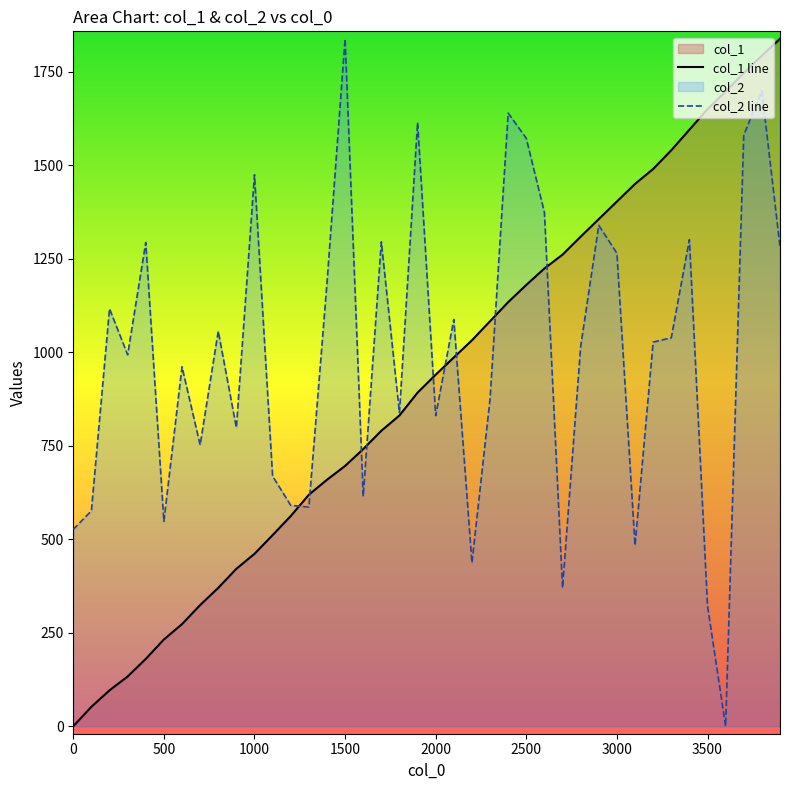

Rank the categories by col_2 value from lowest to highest.

3600, 3500, 2700, 2200, 3100, 0, 500, 100, 1300, 1200, 1600, 1100, 700, 900, 2000, 1800, 2300, 600, 300, 2800, 3200, 3300, 800, 2100, 200, 1400, 3000, 3900, 400, 1700, 3400, 2900, 2600, 1000, 2500, 3700, 1900, 2400, 3800, 1500